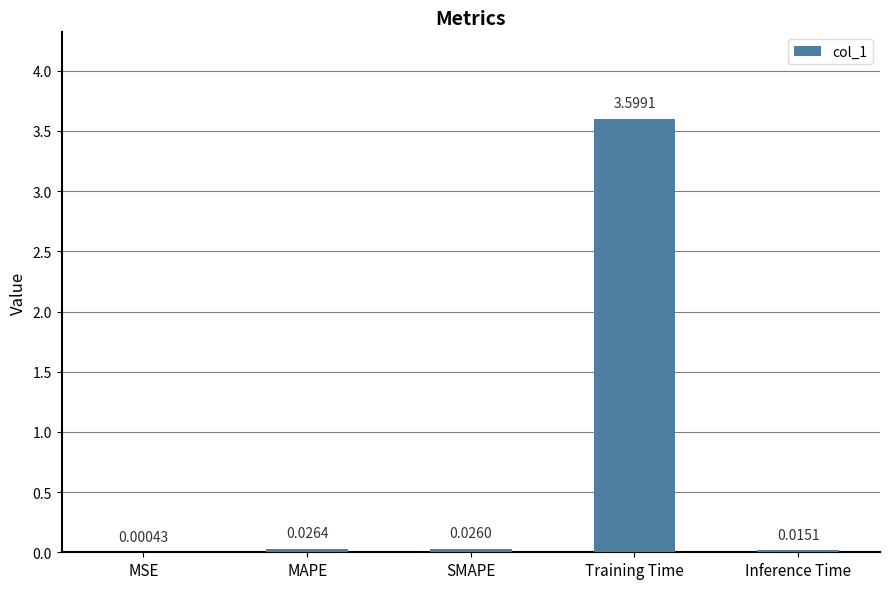

Which label corresponds to the largest value in the chart?

Training Time